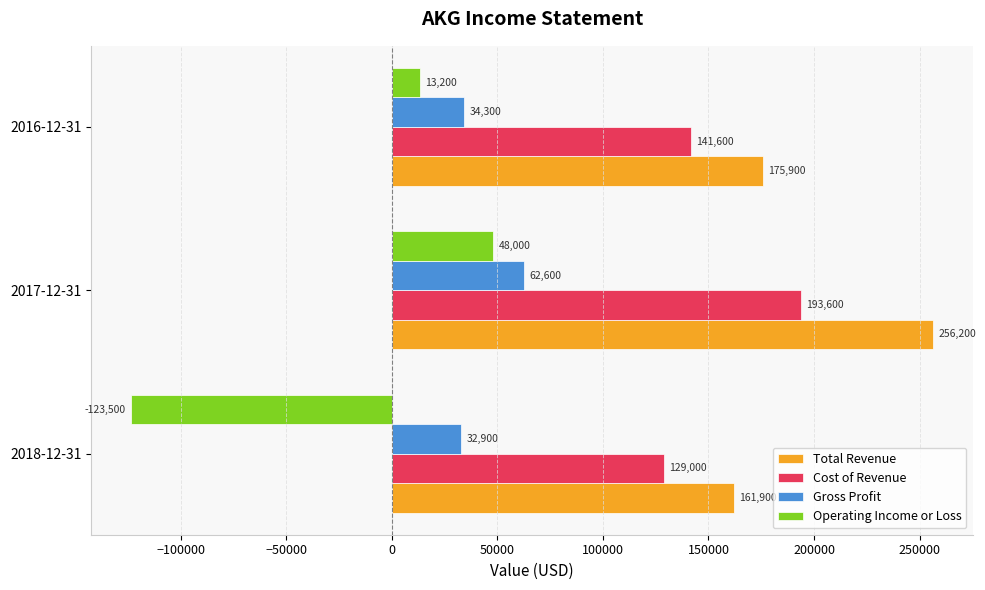

List the series in order of their overall mean, lowest first.

Operating Income or Loss, Gross Profit, Cost of Revenue, Total Revenue